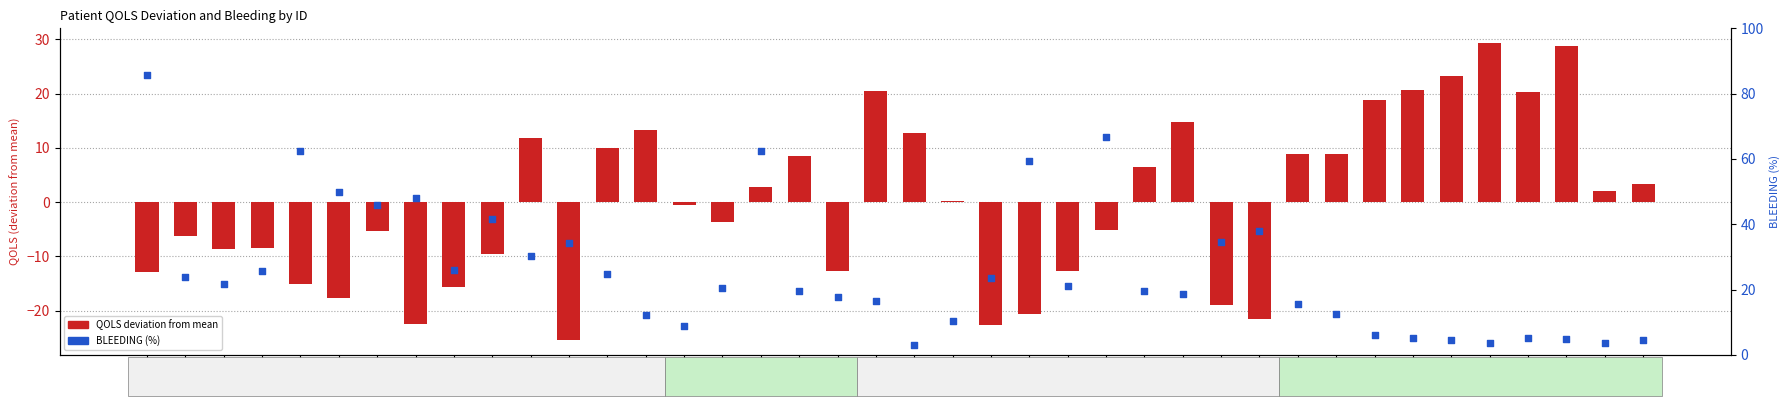

Which series reaches the maximum Y coordinate?

BLEEDING (%)